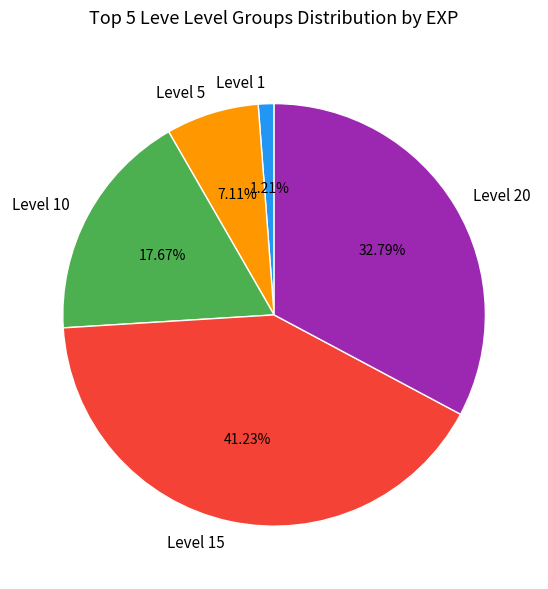

What is the ratio of the value at Level 15 to the value at Level 10?

2.3